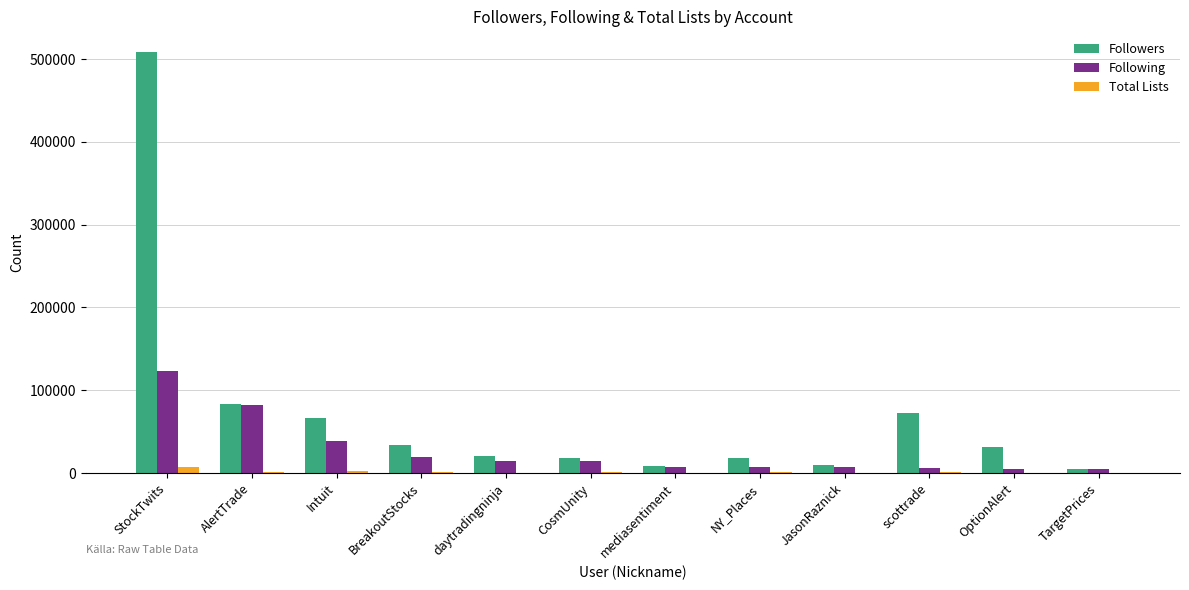

What is the difference between the Followers values at mediasentiment and TargetPrices?

2596